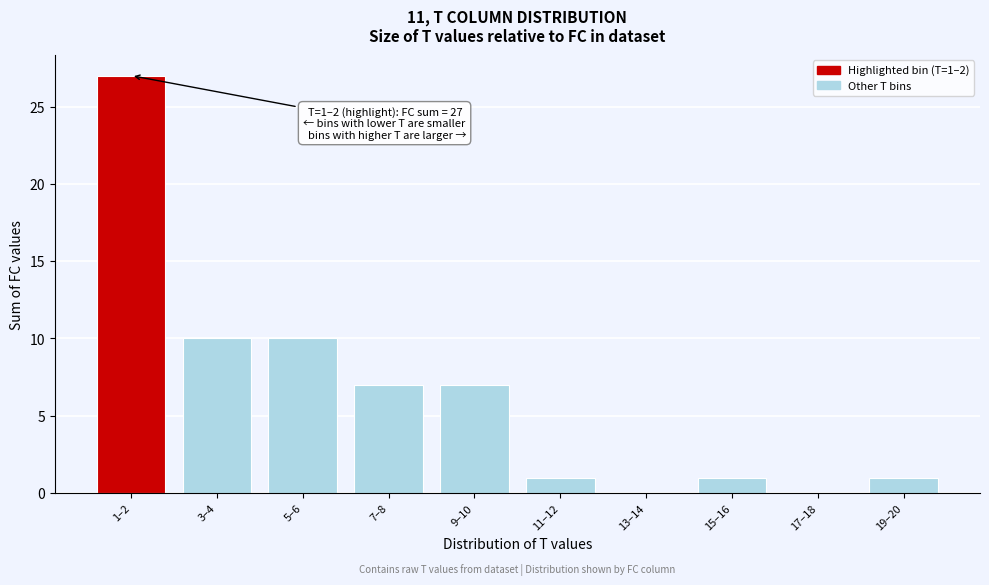

Reading left to right, list all the values displayed in this chart.

1–2=27	3–4=10	5–6=10	7–8=7	9–10=7	11–12=1	13–14=0	15–16=1	17–18=0	19–20=1